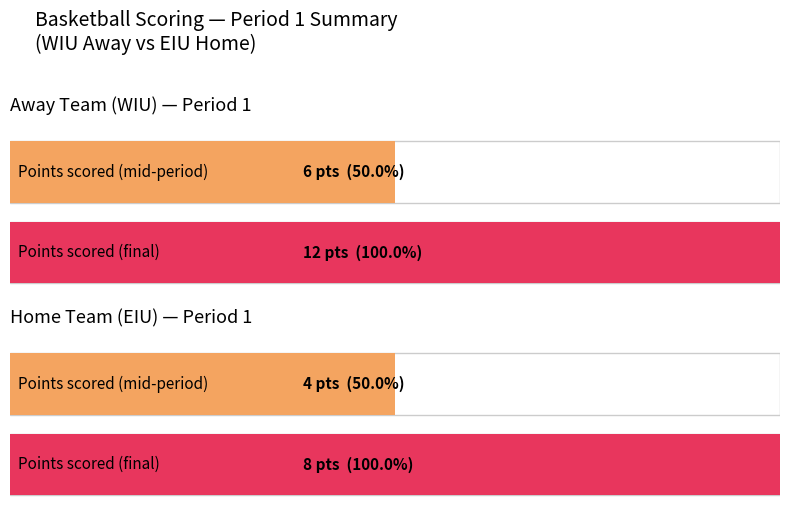

Which series changed the most between 4 and 4?

Away